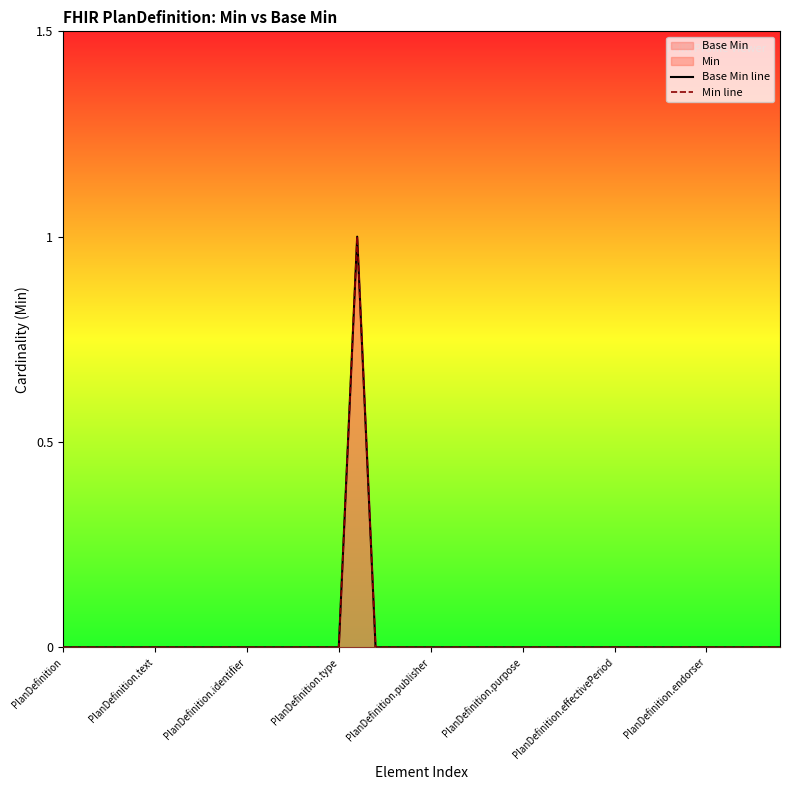

How many series are shown in this chart?

2